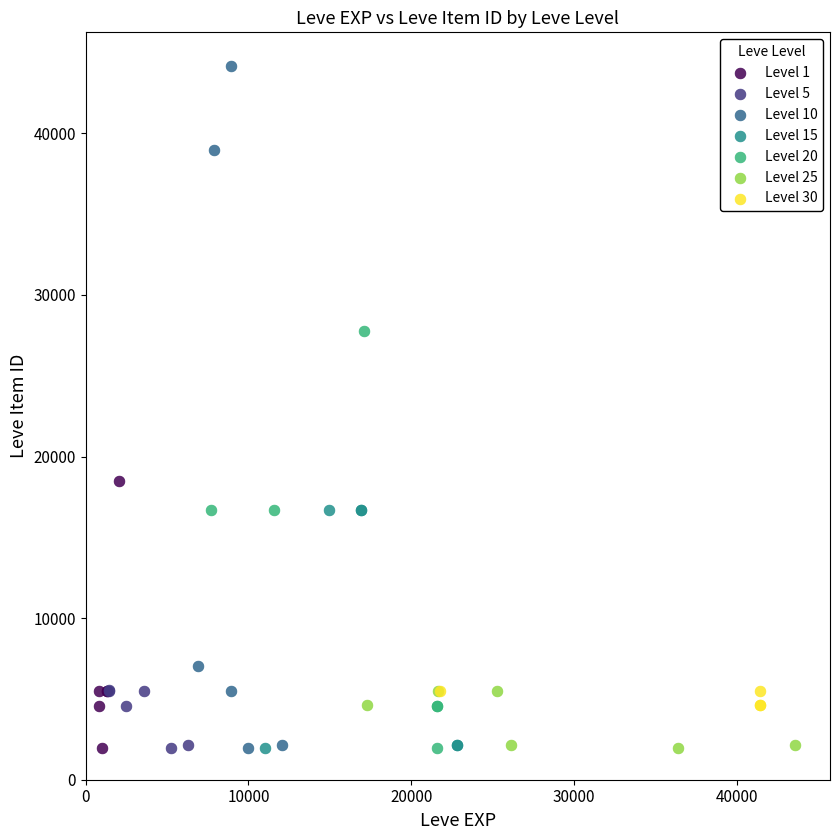

Which series has the largest Y range (max minus min)?

Level 10